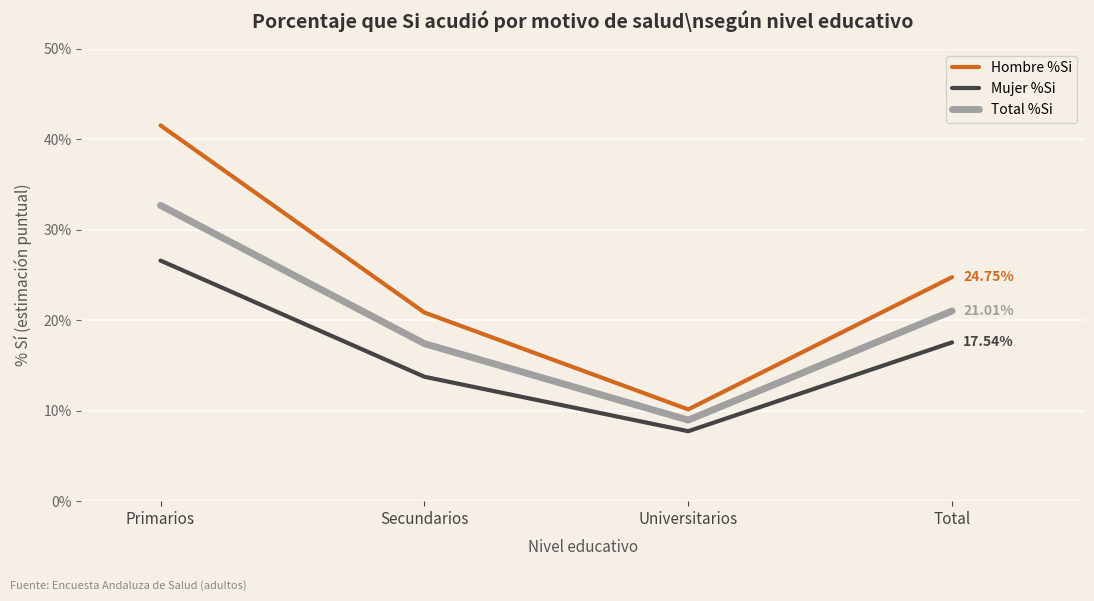

In Hombre %Si, how many points are lower than both neighbors (excluding endpoints)?

1